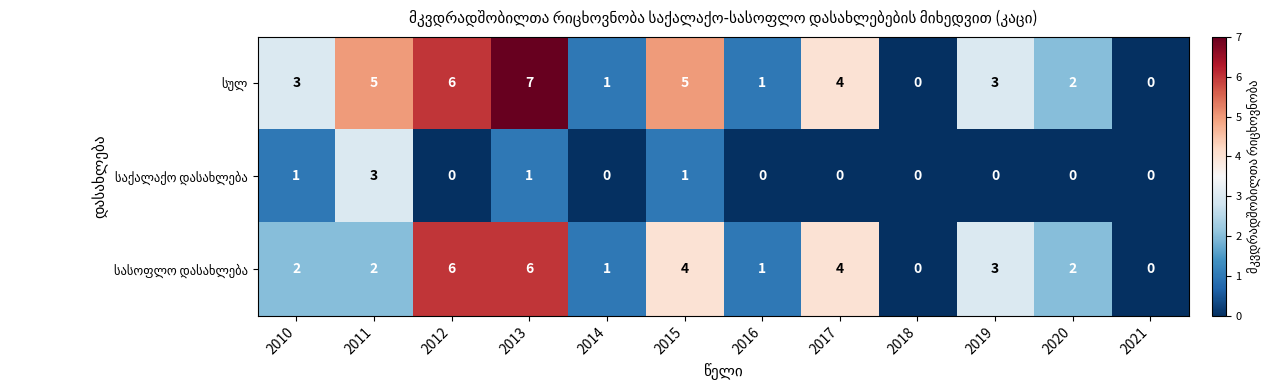

How many data points does each series have?

12